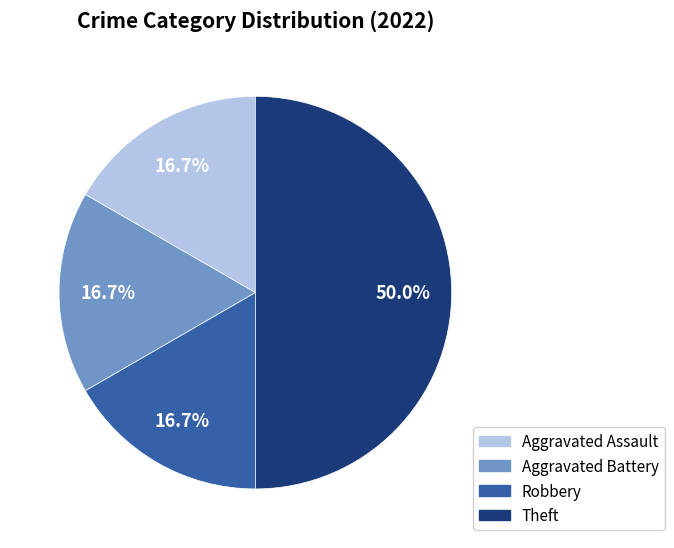

True or false: Aggravated Battery accounts for 25% of the total.

False